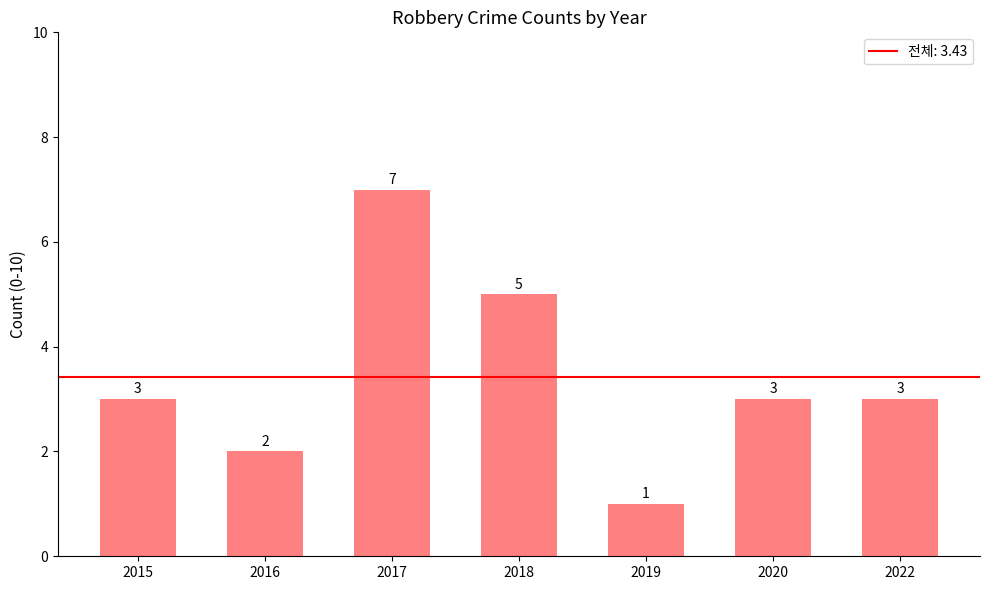

True or false: the data shows 7 at 2018.

False